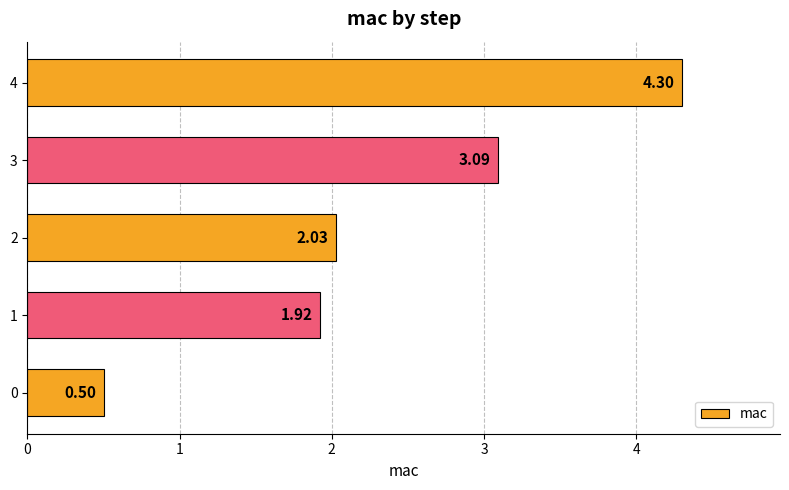

What is the sum of the values at 3 and 1?

5.0